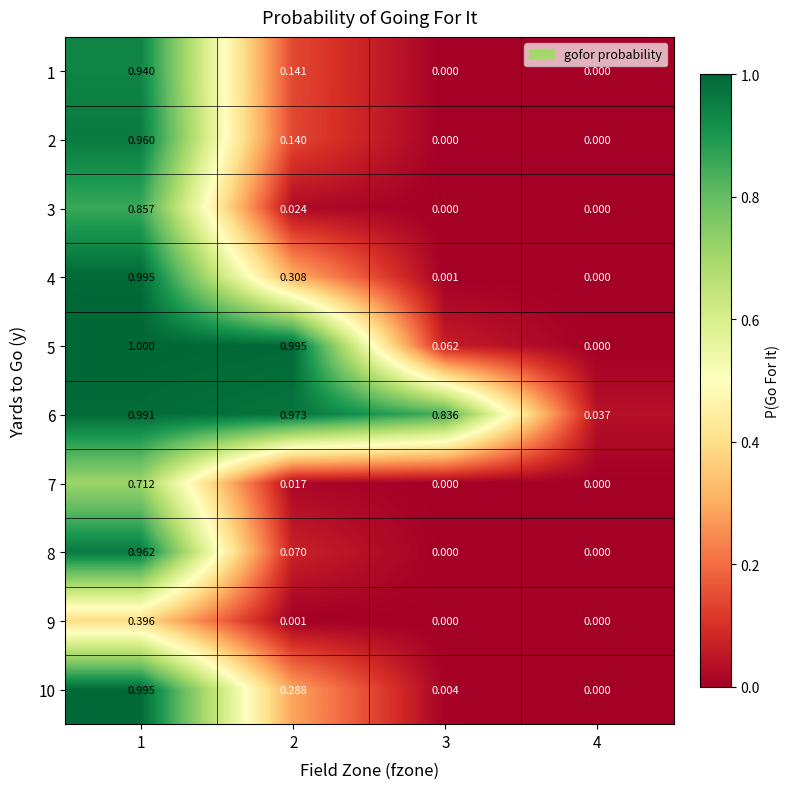

Is the value of 7 at 1 greater than the value of 1 at 1?

No